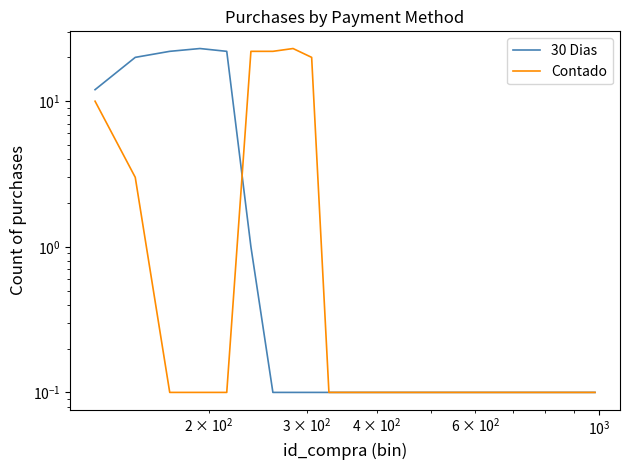

After their last crossing, which series has the higher values: 30 Dias or Contado?

Contado